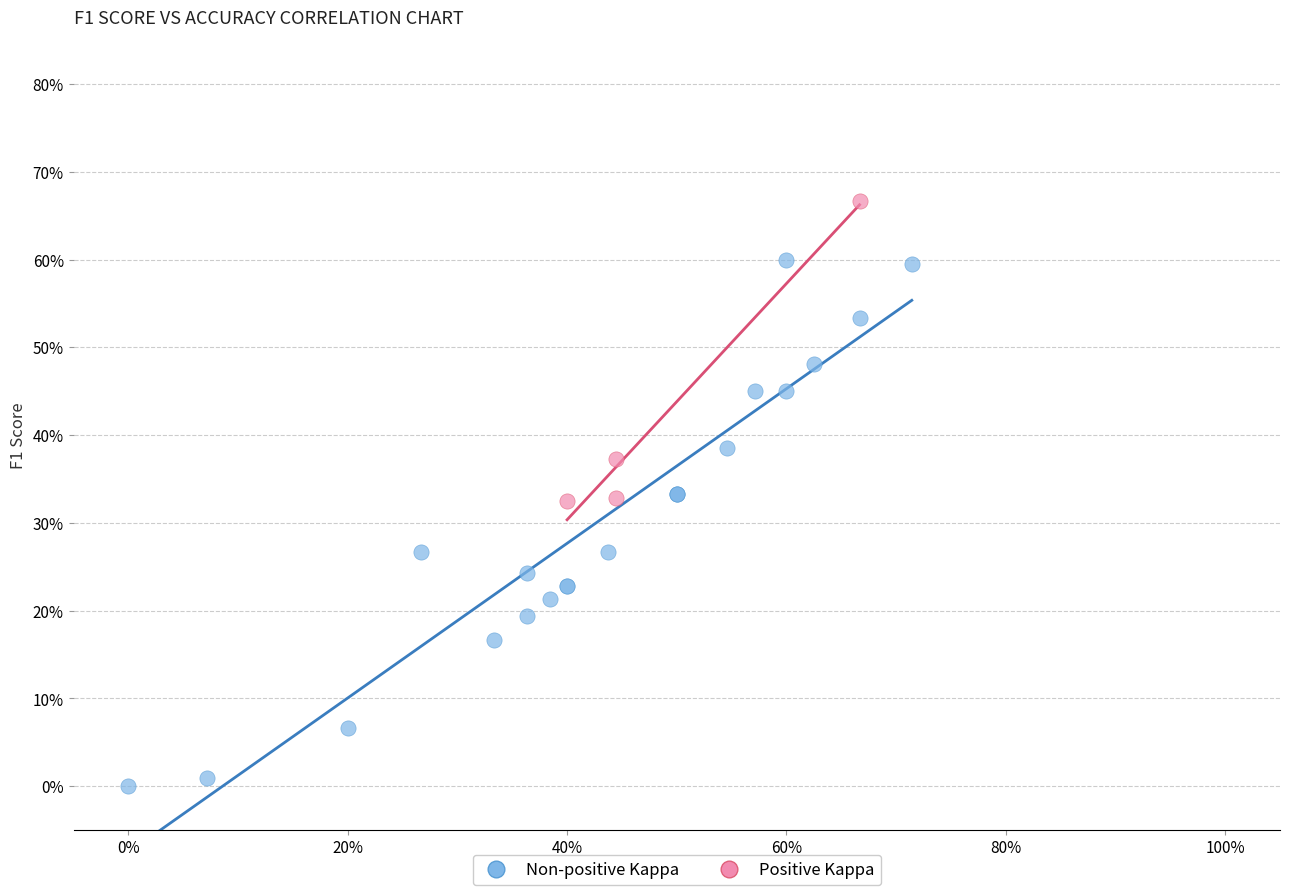

Which series reaches the minimum Y coordinate?

Non-positive Kappa